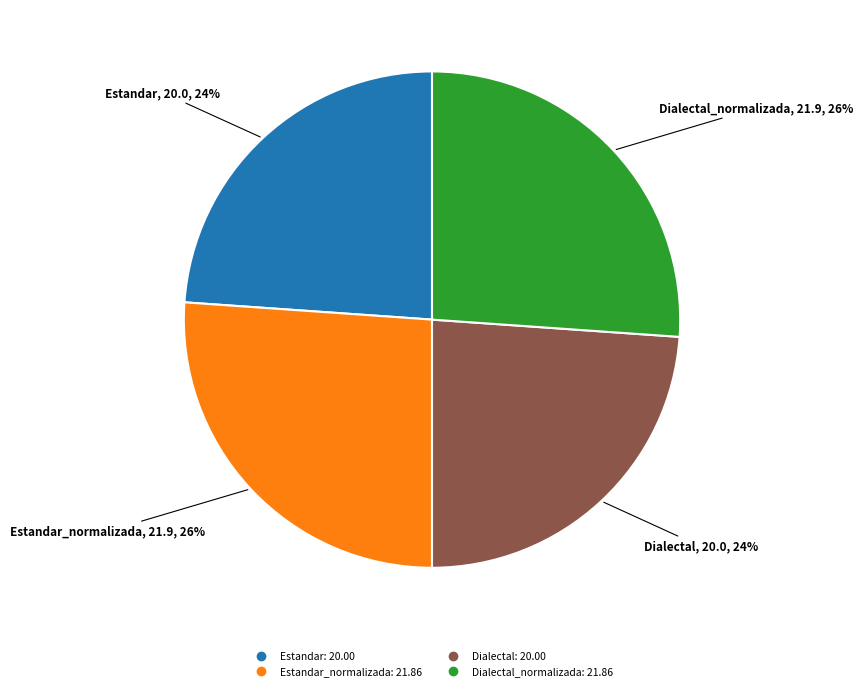

To the nearest percent, what is the average slice percentage?

25%